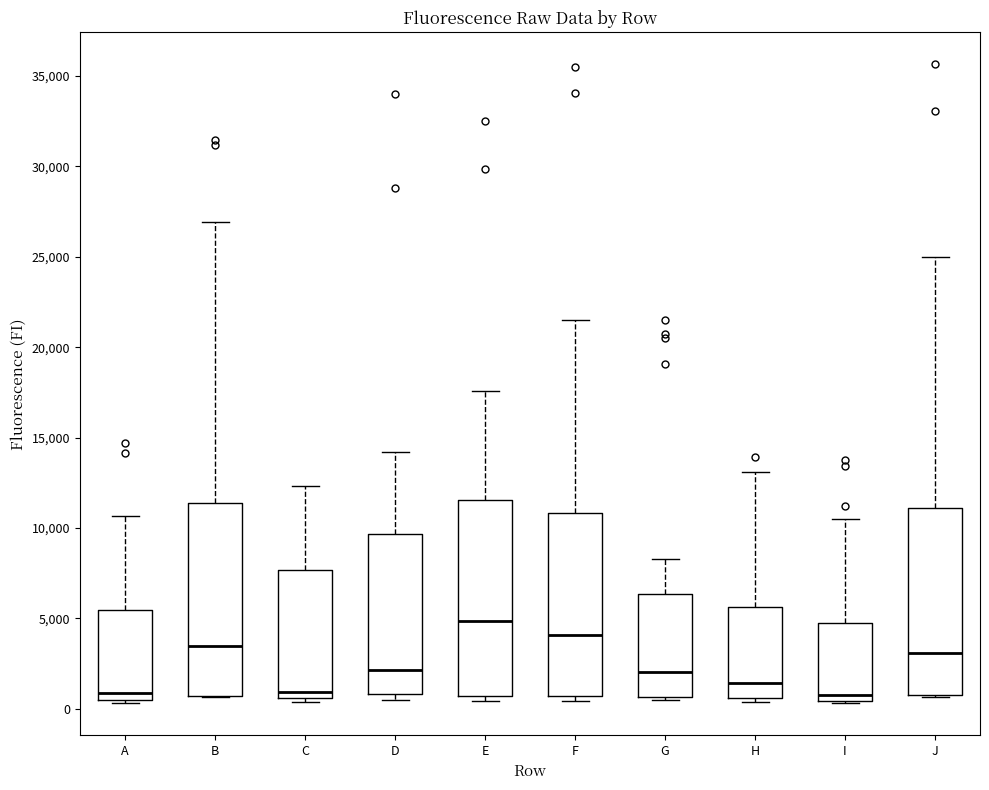

Where does the median line of the box for I sit on the y-axis? The values are not printed on the chart, so give them approximately, as read against the axis.

1000